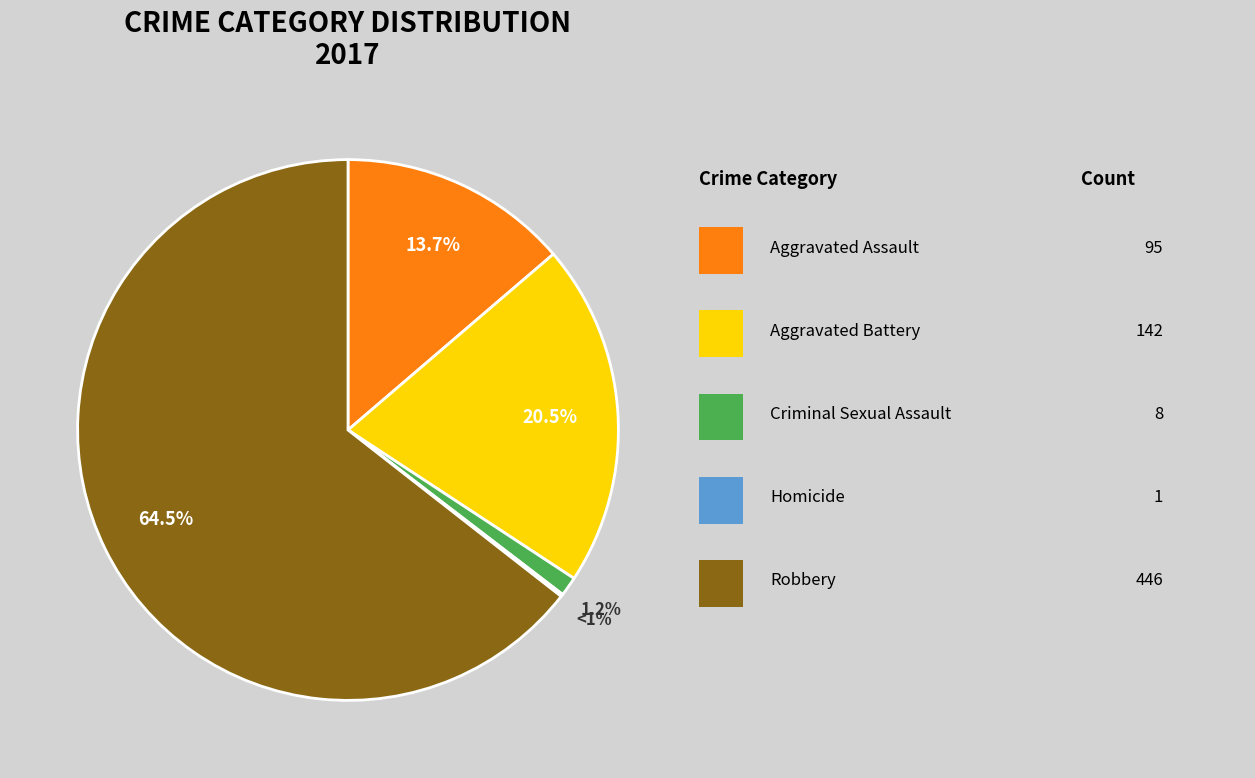

What percentage is the Robbery slice, to the nearest percent?

64%